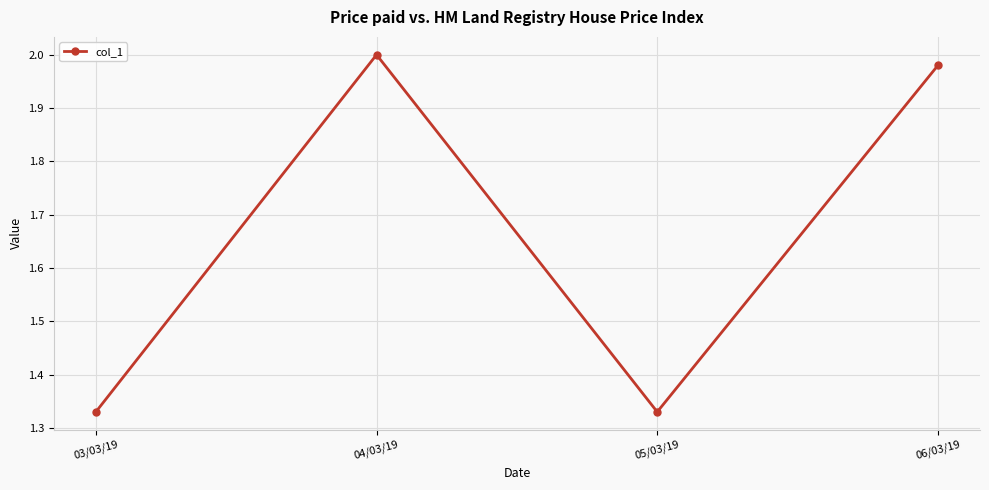

Where is the first local maximum?

04/03/19